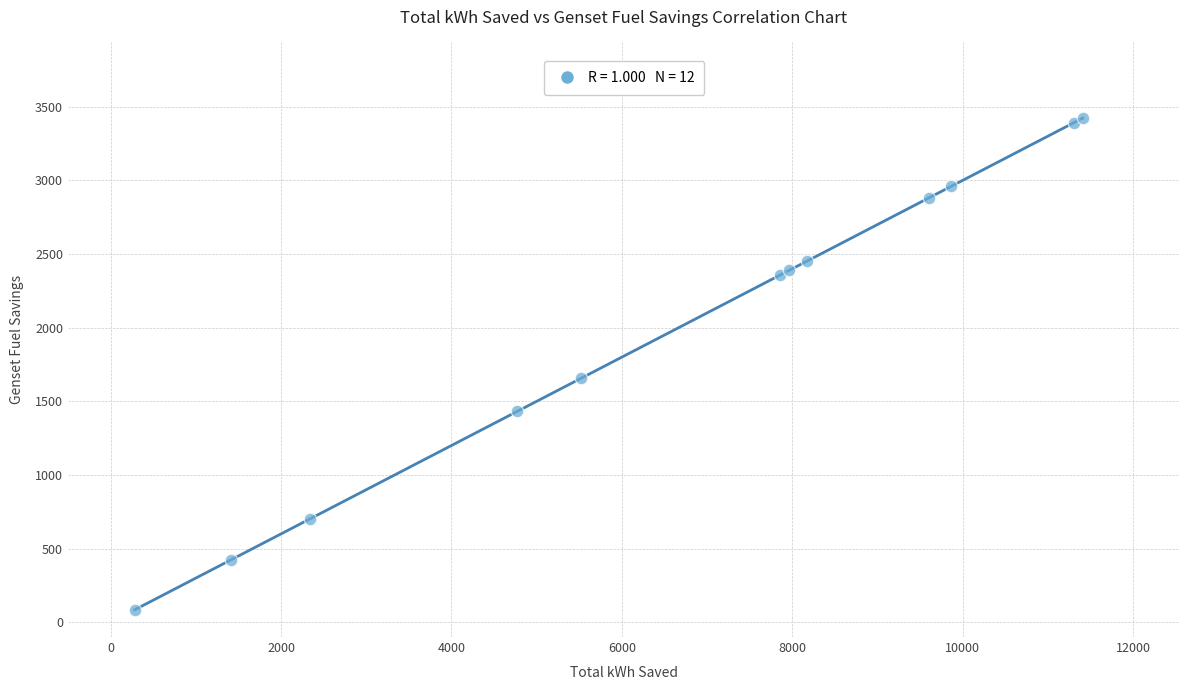

What Y value in the scatter plot is closest to 1753?

1656.5